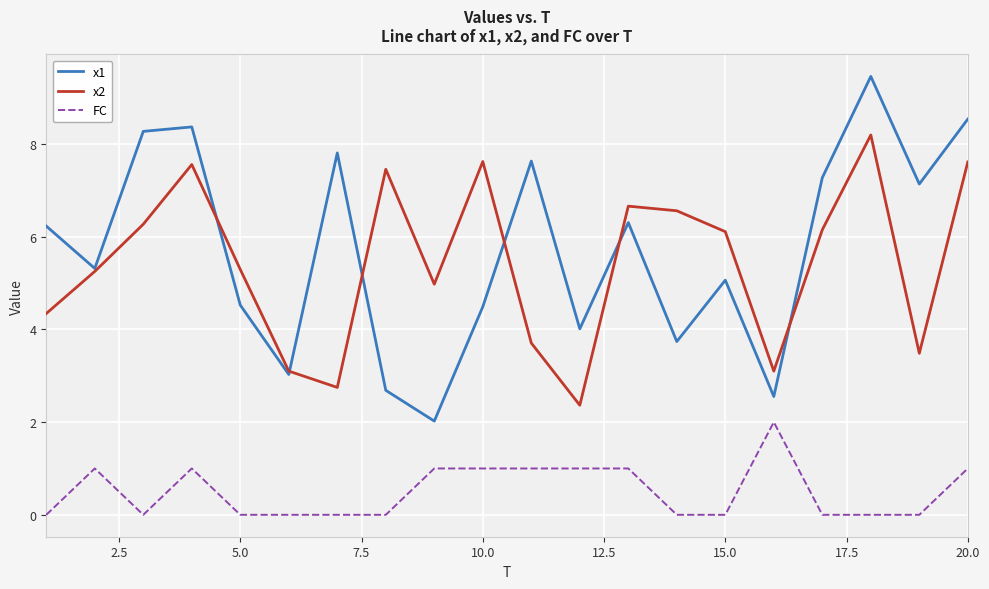

What are all the series names shown in the legend?

x1, x2, FC